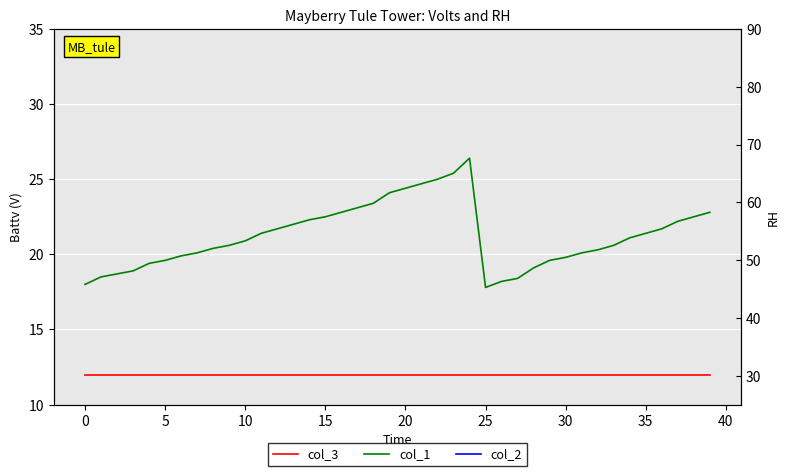

Rank the series at 12 from highest to lowest value.

col_2, col_1, col_3